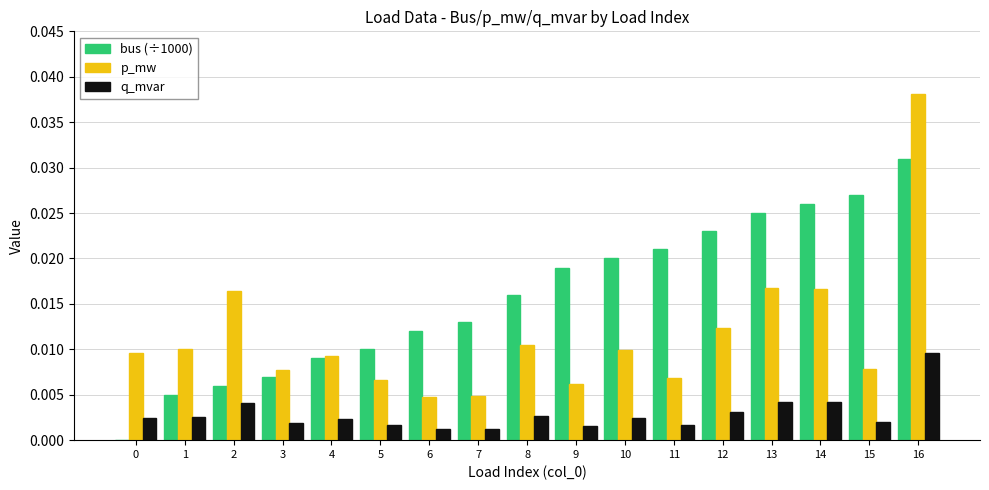

Is it true that bus (÷1000) equals 0.0 at 9?

True